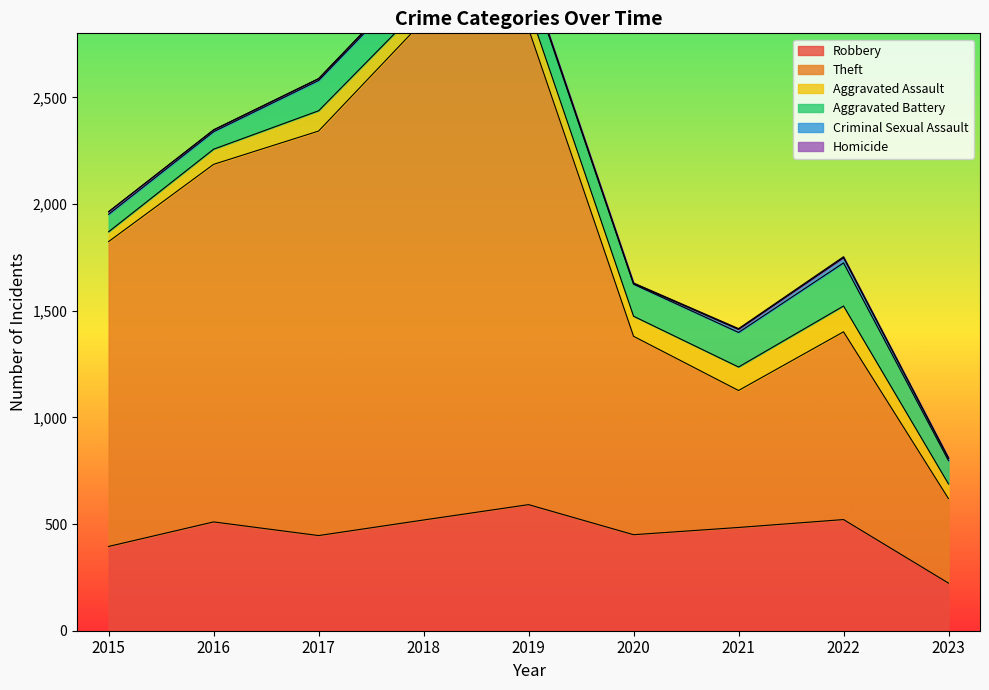

True or false: Criminal Sexual Assault and Aggravated Battery cross at least once.

False